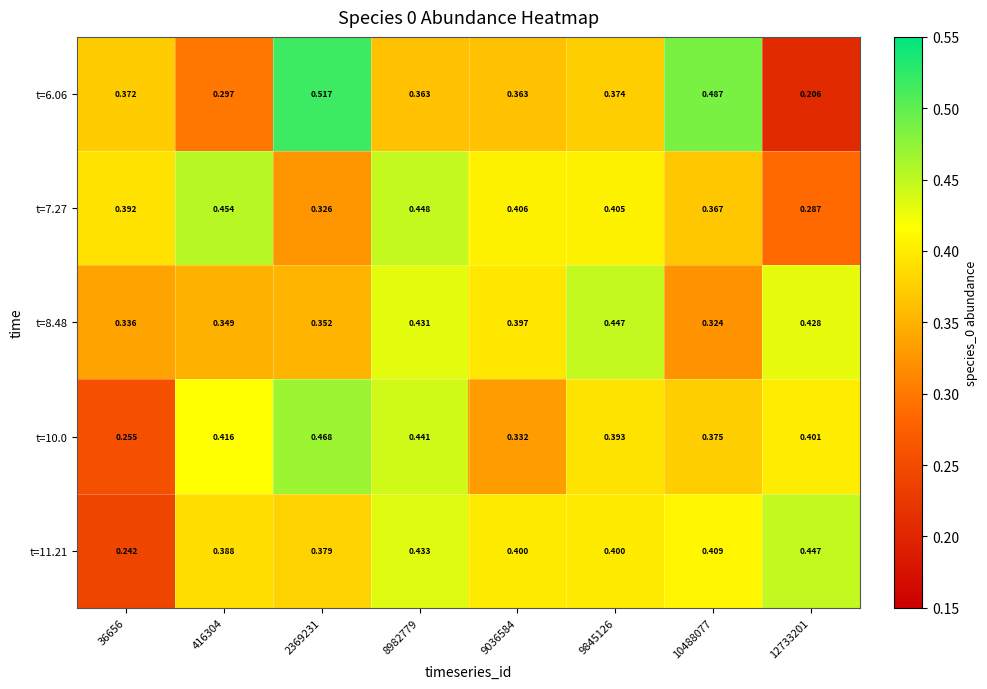

Is the value of t=7.27 at 8982779 greater than the value of t=11.21 at 2369231?

Yes